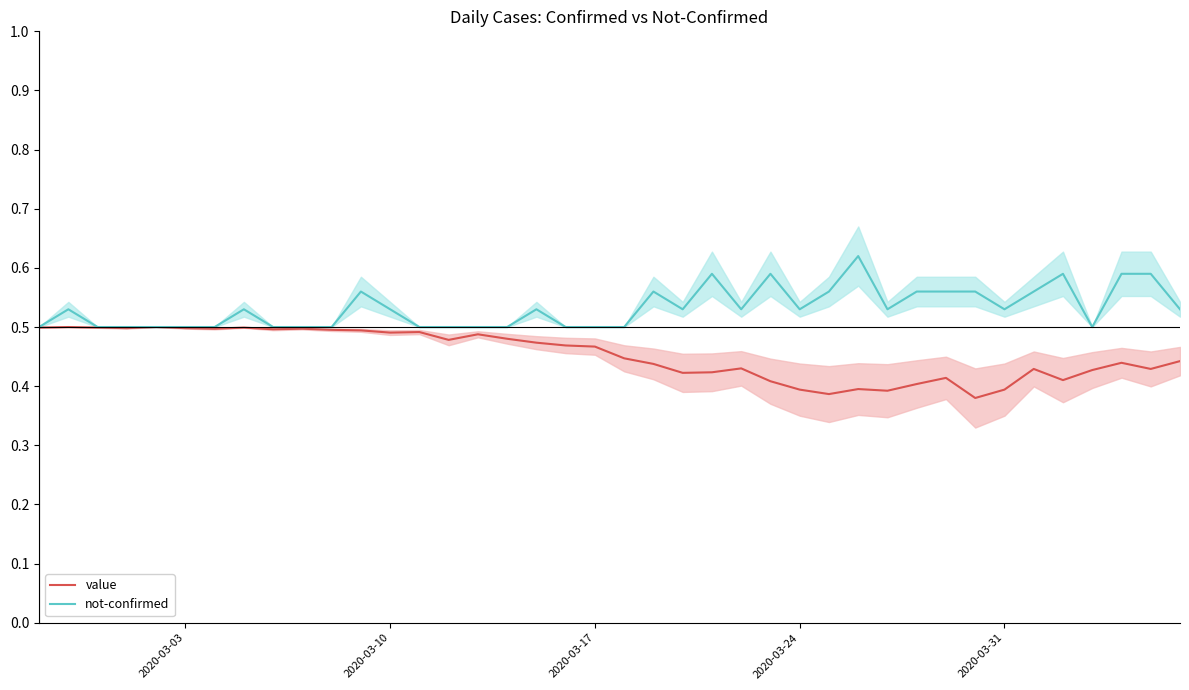

What is the sum of all value (center) values?

18.1